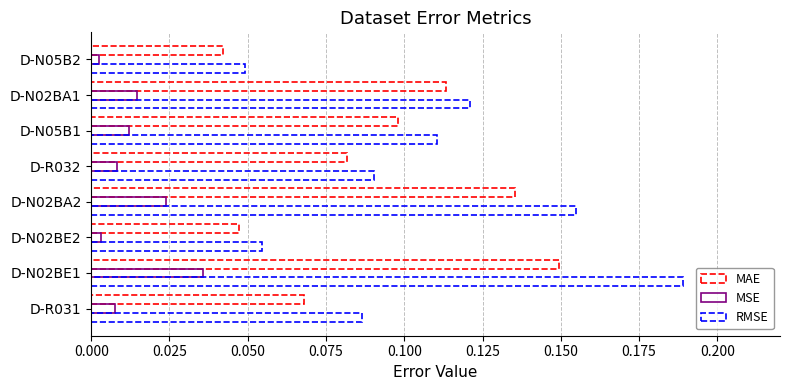

Count the number of data series in this chart.

3